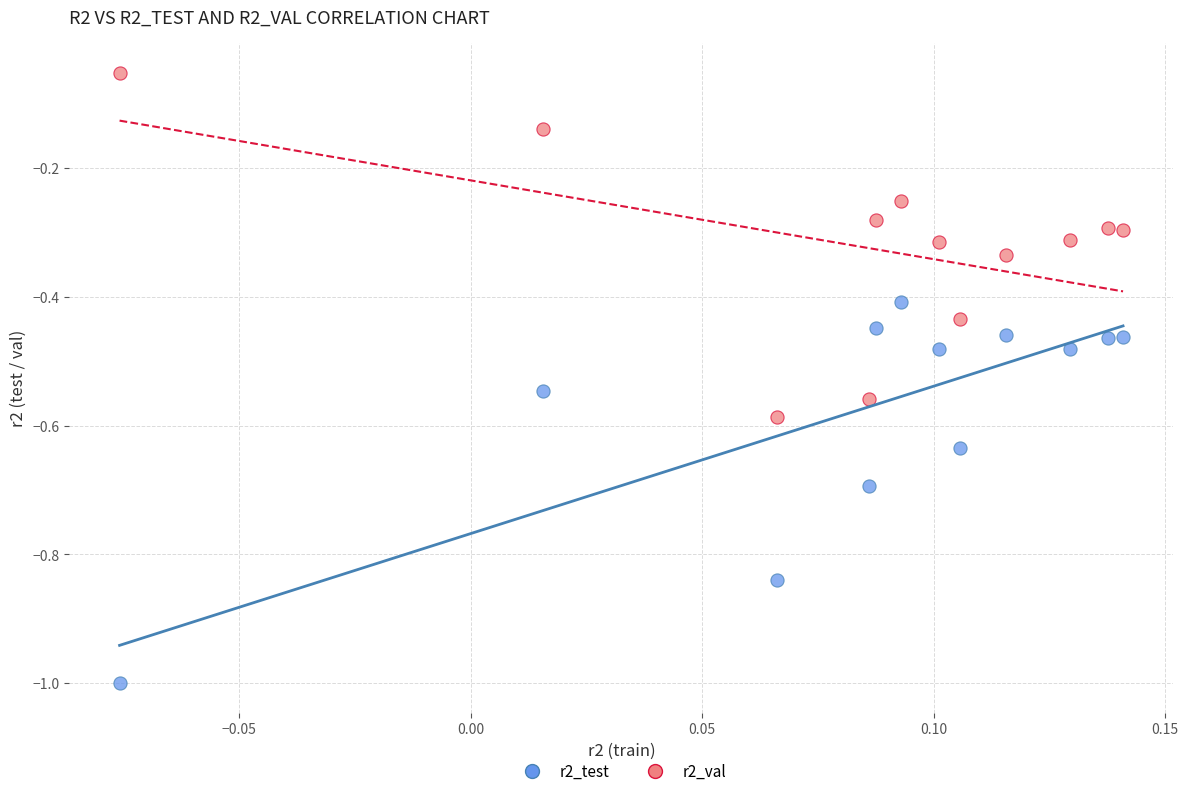

What are all the series names shown in the legend?

r2_test, r2_val